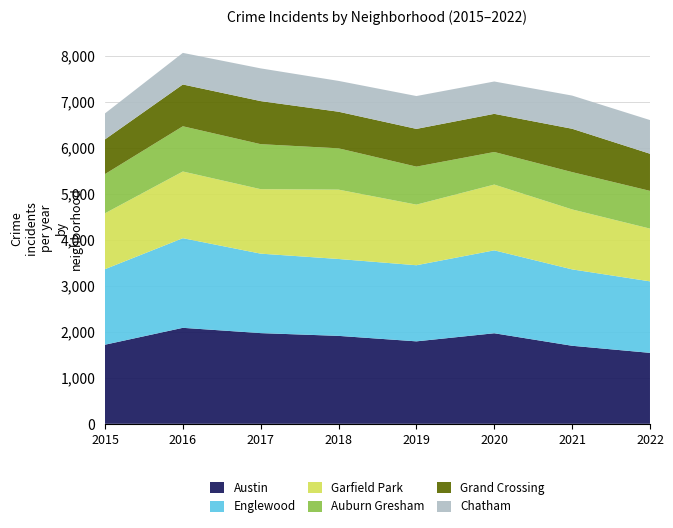

Reading right to left, list all the values displayed in this chart.

Austin: 1542	1696	1968	1792	1911	1971	2086	1719
Englewood: 1554	1660	1802	1654	1671	1727	1948	1642
Garfield Park: 1146	1303	1429	1317	1507	1401	1449	1214
Auburn Gresham: 820	811	708	826	898	978	983	852
Grand Crossing: 807	942	829	820	795	936	908	754
Chatham: 732	721	703	714	670	711	687	565